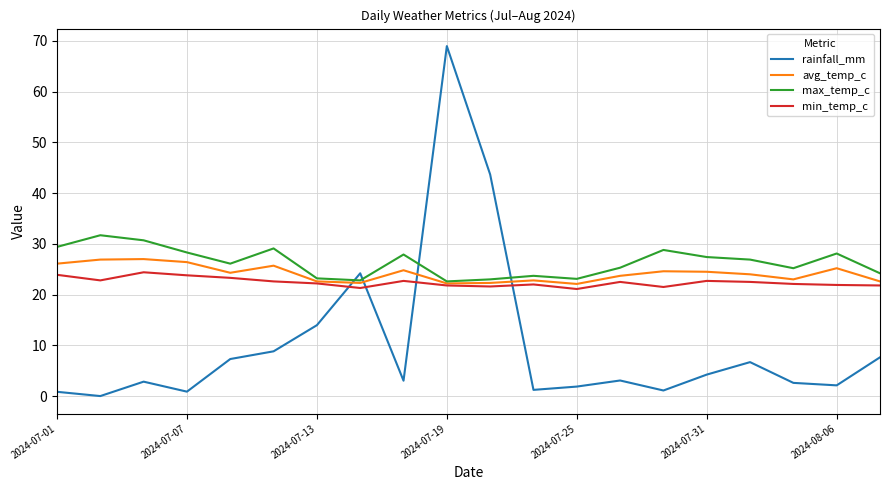

What is the sum of all min_temp_c values?

448.5